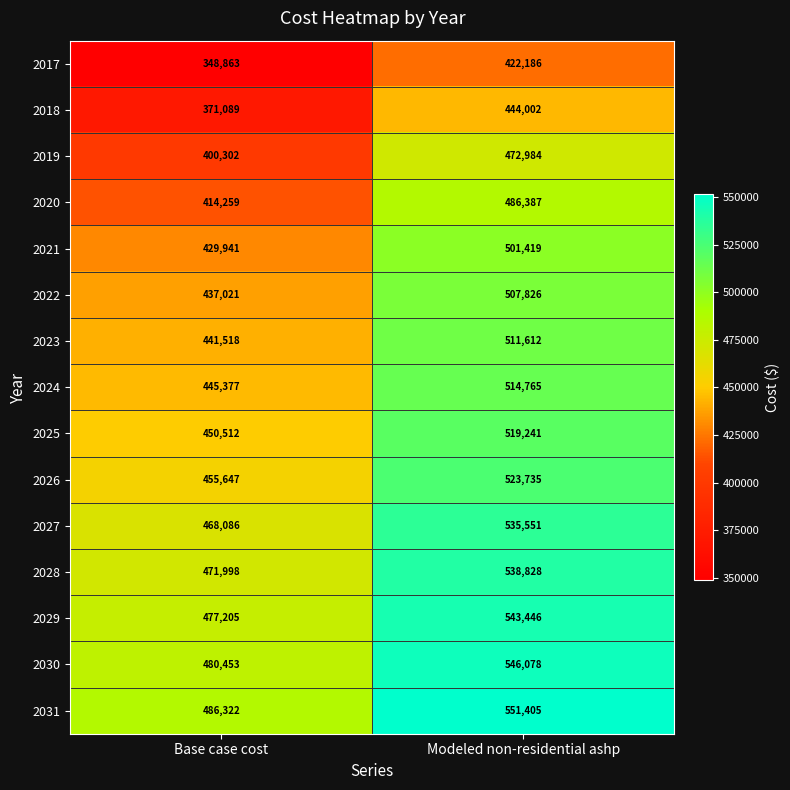

What is the spread (max minus min) of values at Base case cost?

137459